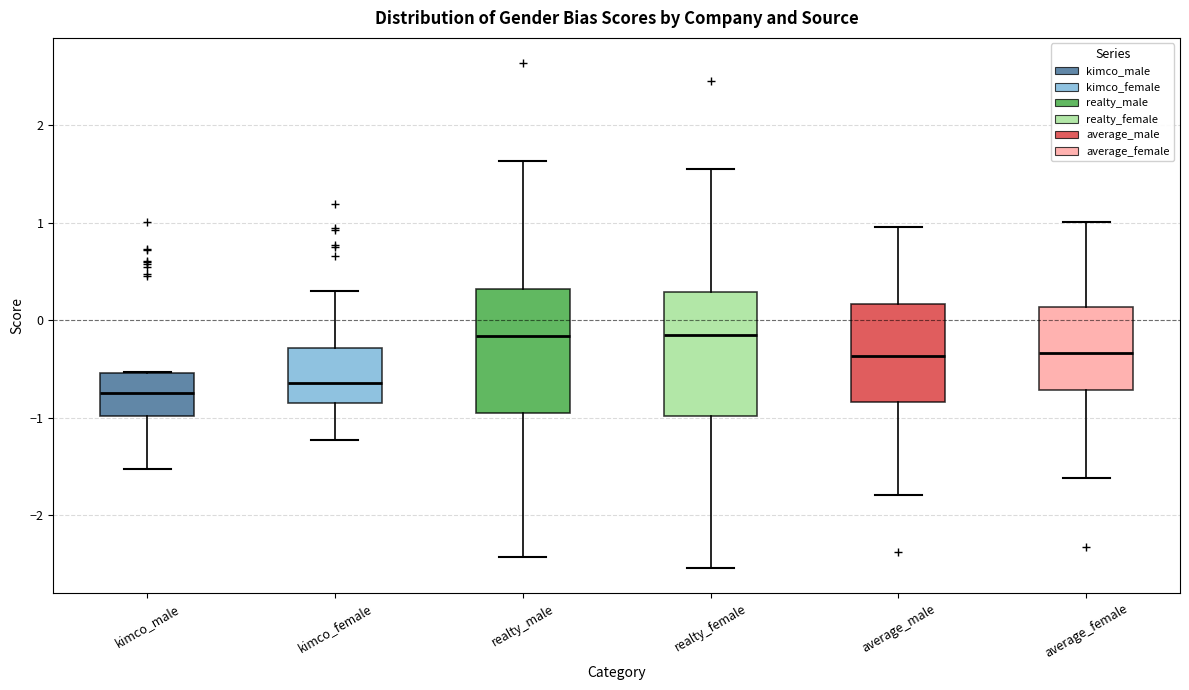

Where does the median line of the box for kimco_male sit on the y-axis? The values are not printed on the chart, so give them approximately, as read against the axis.

-0.7